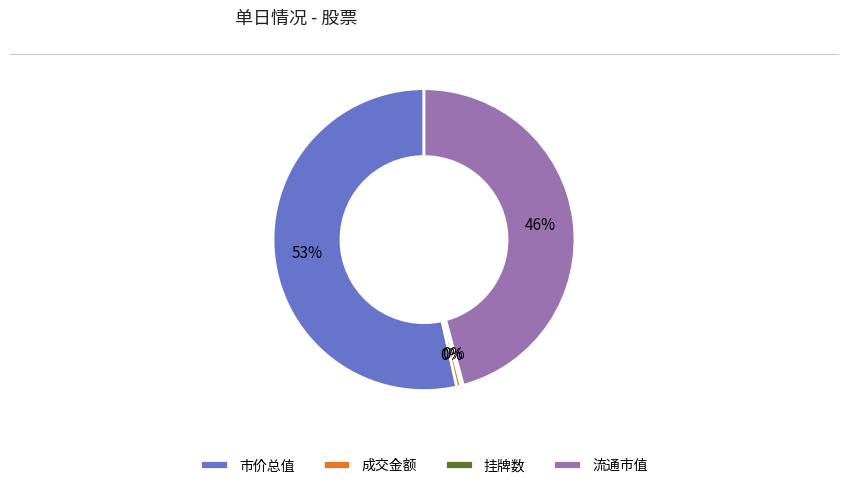

To the nearest percent, what is the average slice percentage?

25%